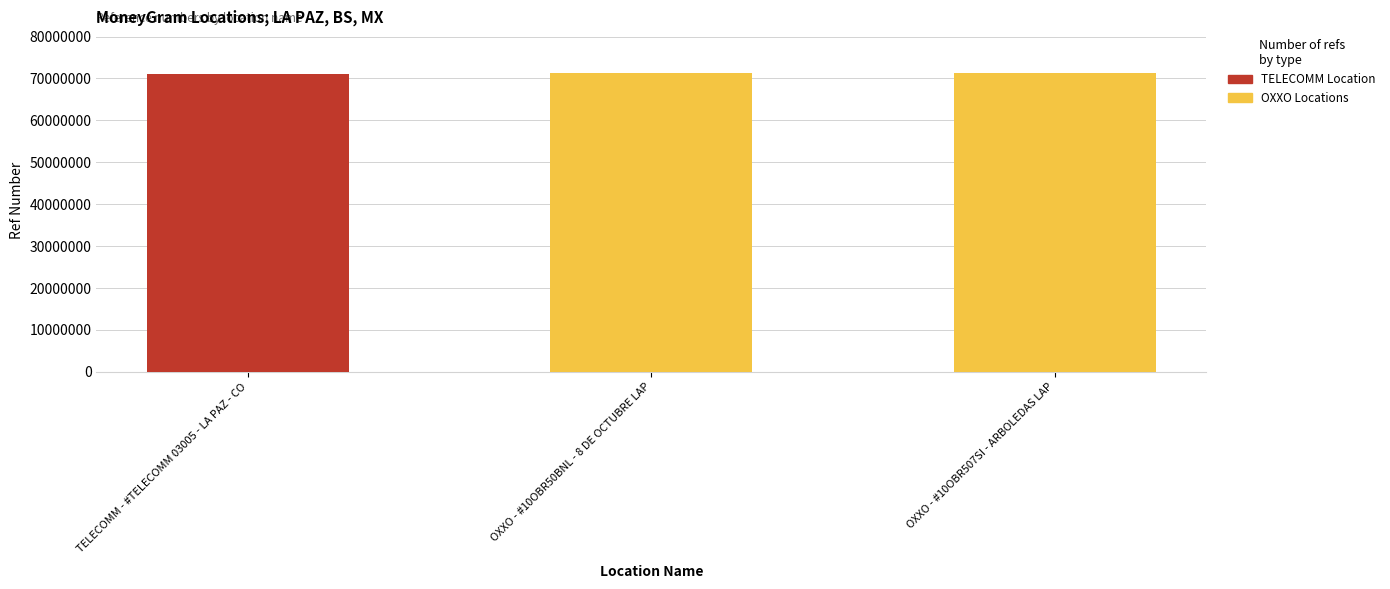

The chart shows a value of 71285155 at OXXO - #10OBR50BNL - 8 DE OCTUBRE LAP. True or false?

True